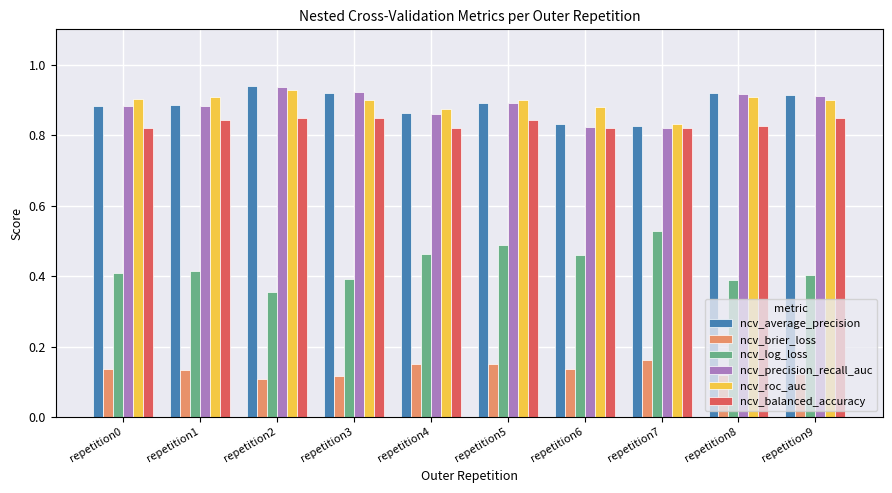

What is the sum of all ncv_log_loss values?

4.3